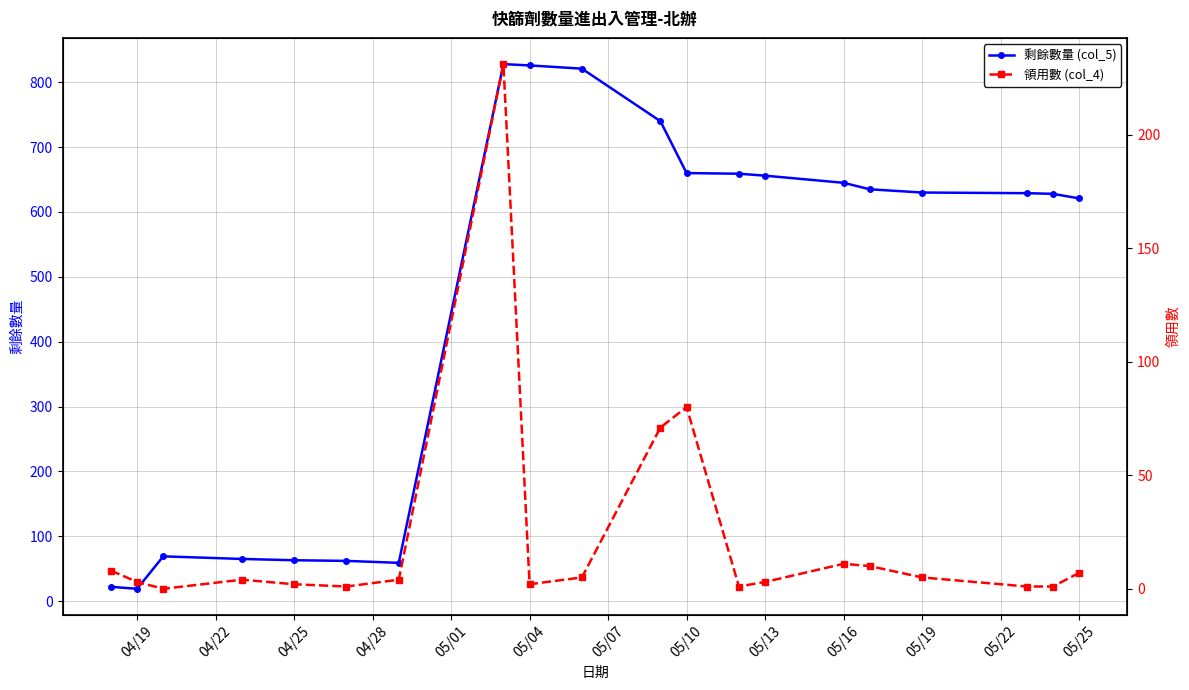

The value of 剩餘數量 (col_5) at 05/04 is 208. True or false?

False